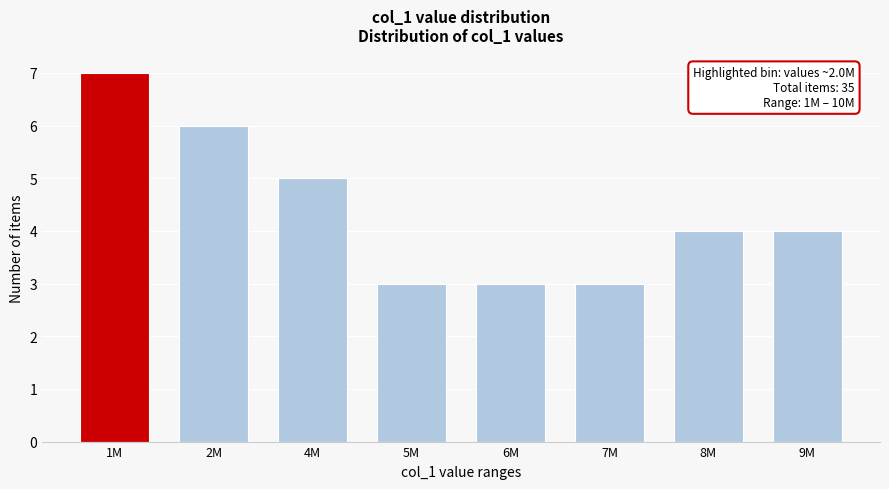

Reading right to left, extract all data points from this chart.

4	4	3	3	3	5	6	7